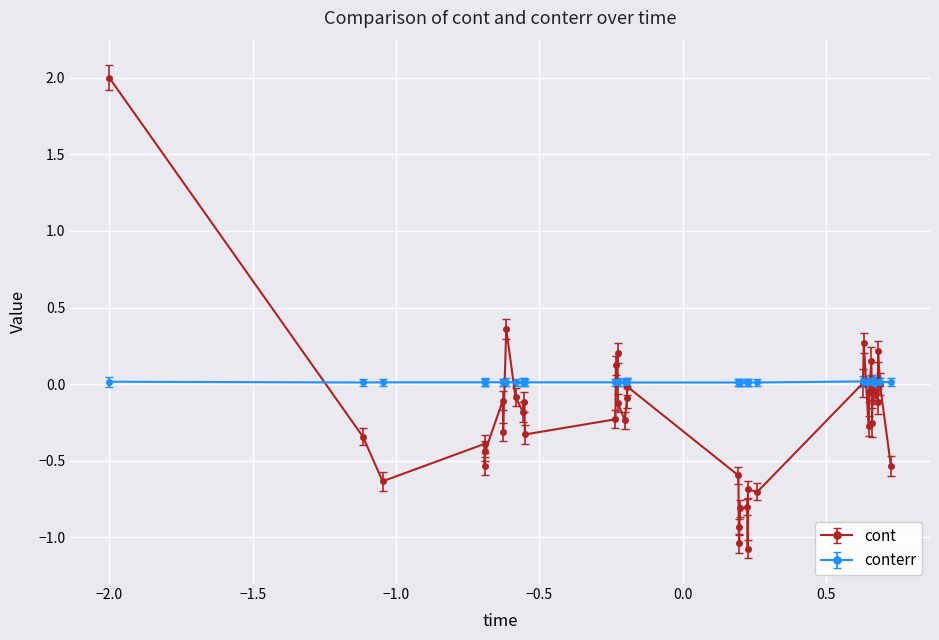

What is the greatest value displayed?

2.0